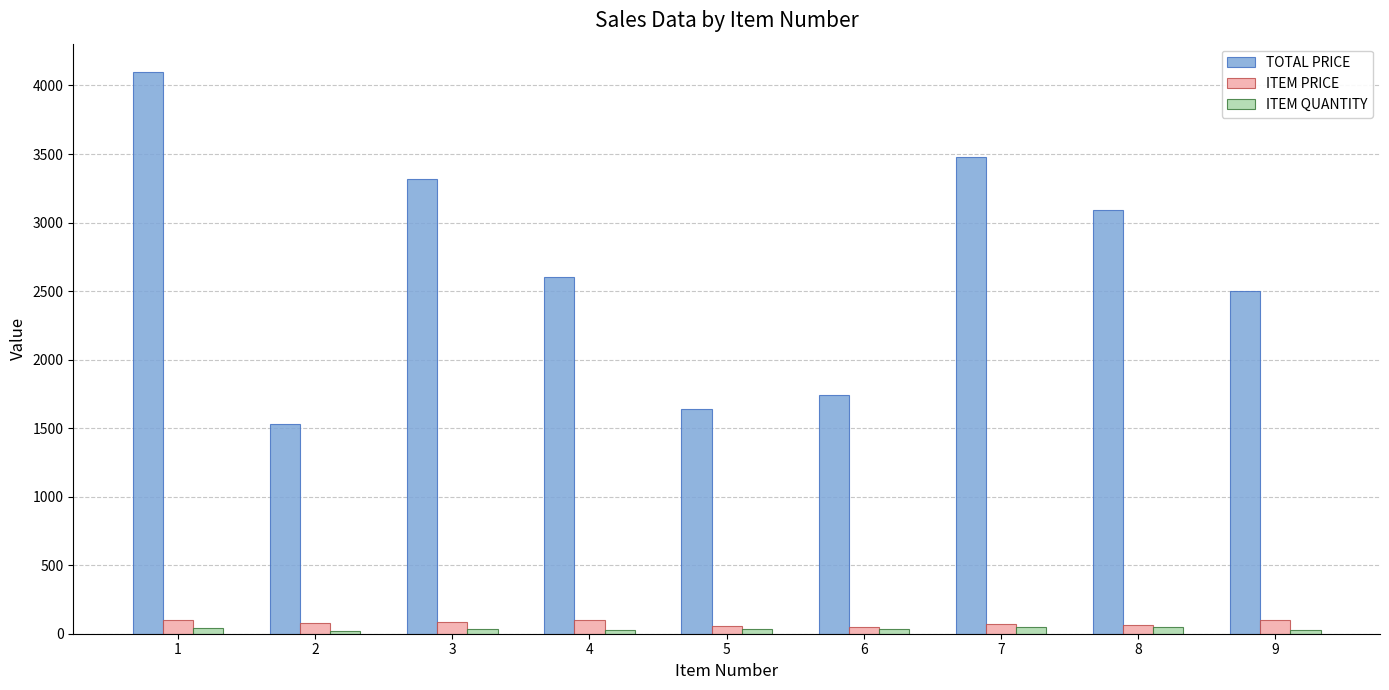

How many data points in ITEM PRICE are less than 76?

4